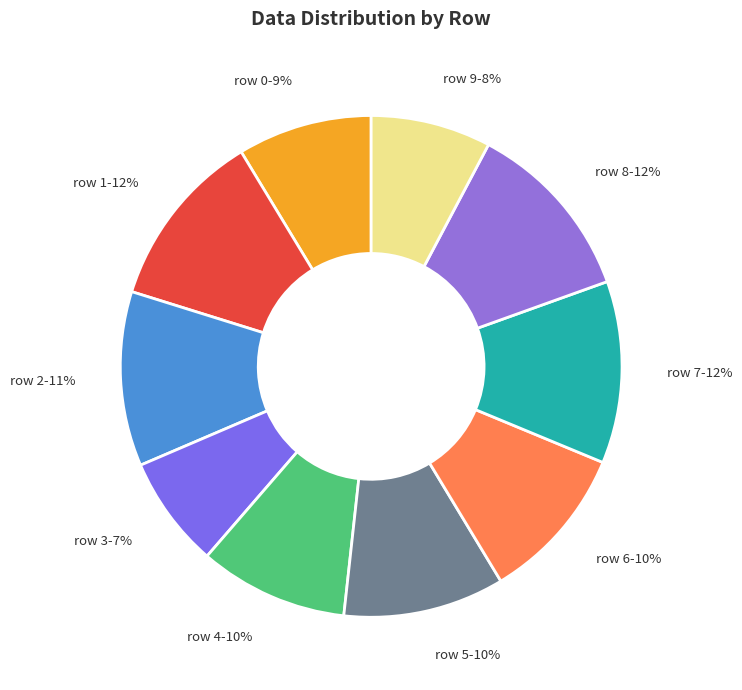

To the nearest percent, what percentage of the pie is row 1-12%?

12%